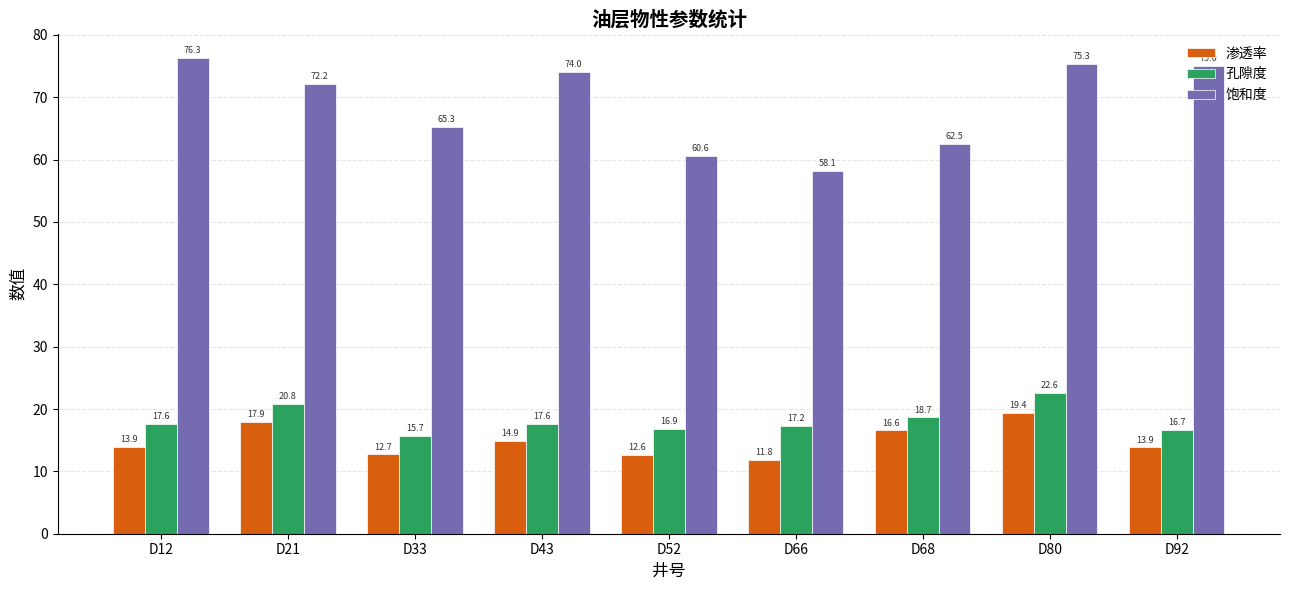

What is the maximum value for 渗透率?

19.4